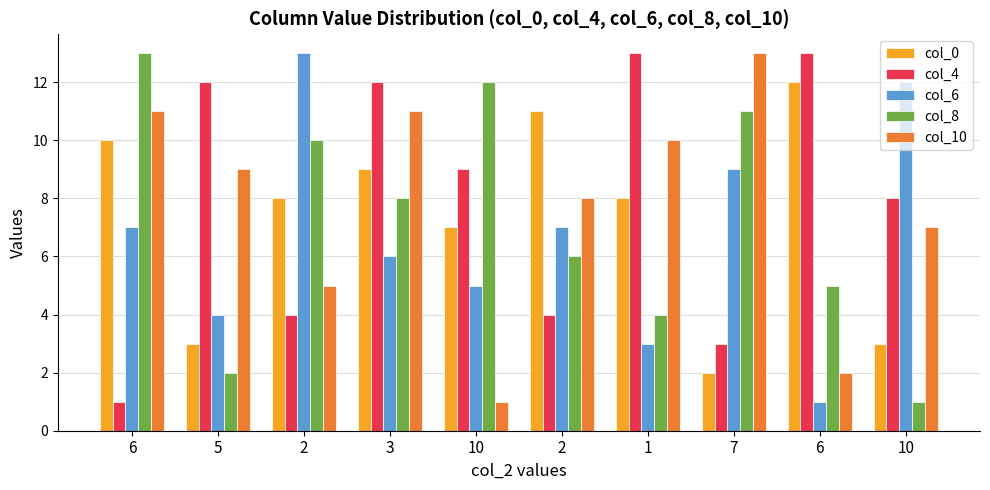

What is the difference between the maximum and minimum values in the col_6 series?

12